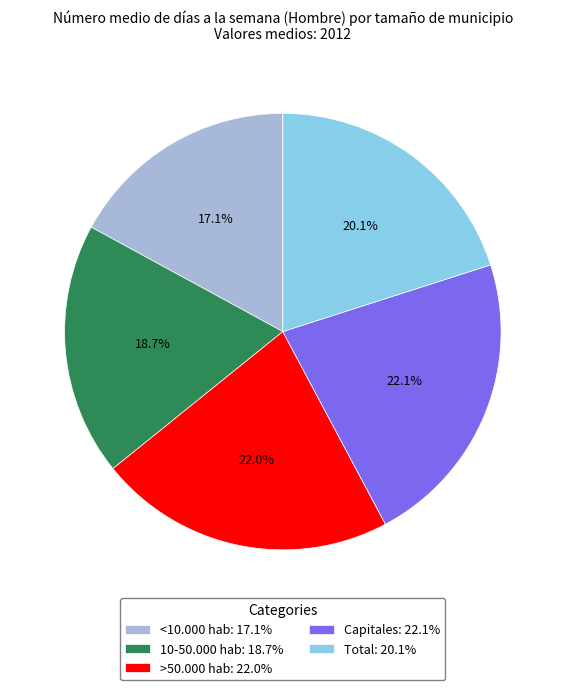

Which has a higher value, 10-50.000 hab: 18.7% or <10.000 hab: 17.1%?

10-50.000 hab: 18.7%